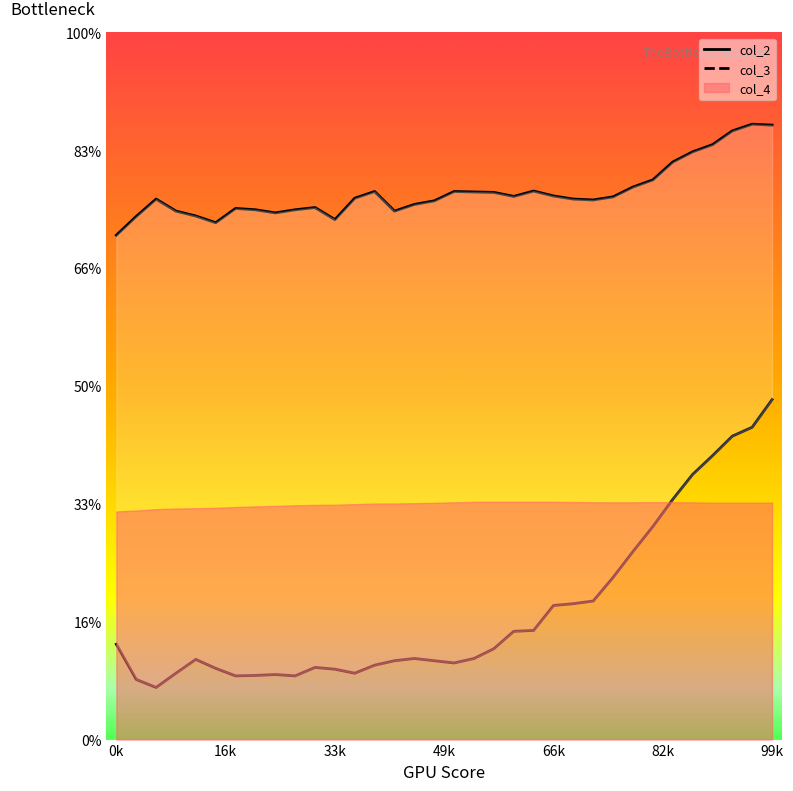

What is the difference between the highest and lowest values at 14?

9.9